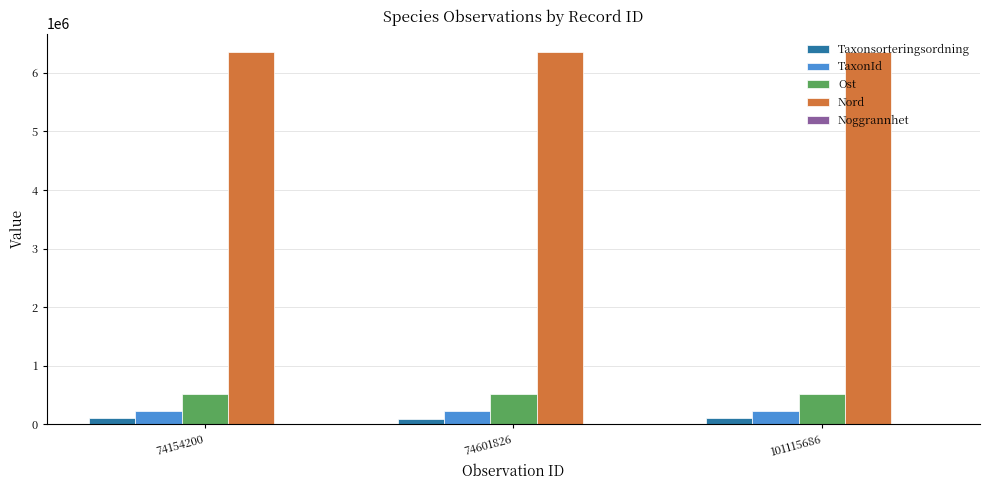

Count the number of categories in the chart.

3